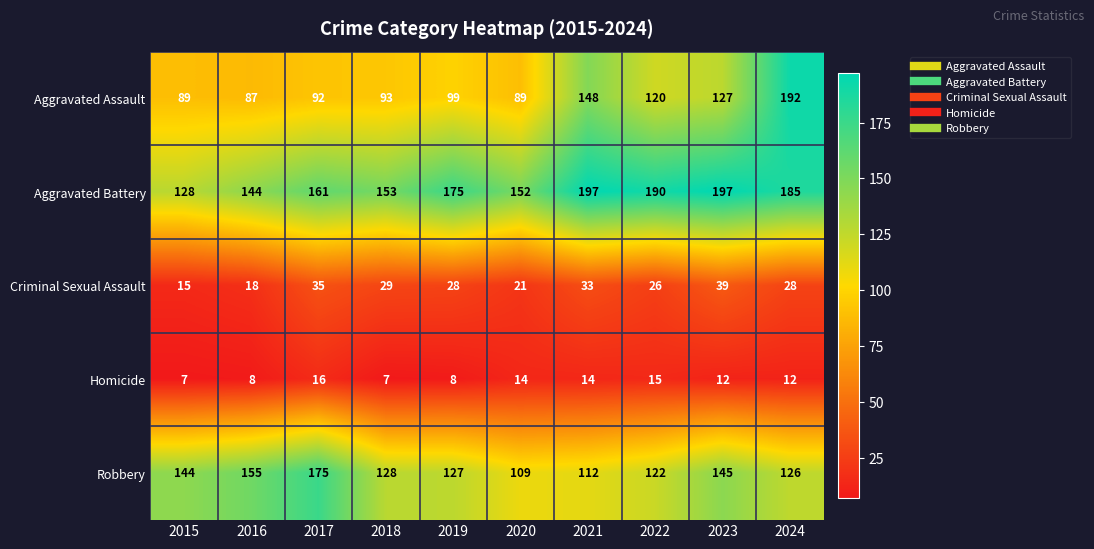

What is the total value across all series at 2021?

504